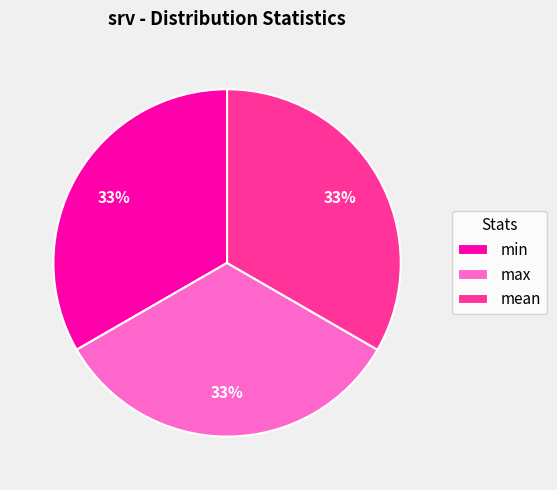

To the nearest percent, what is the average slice percentage?

33%